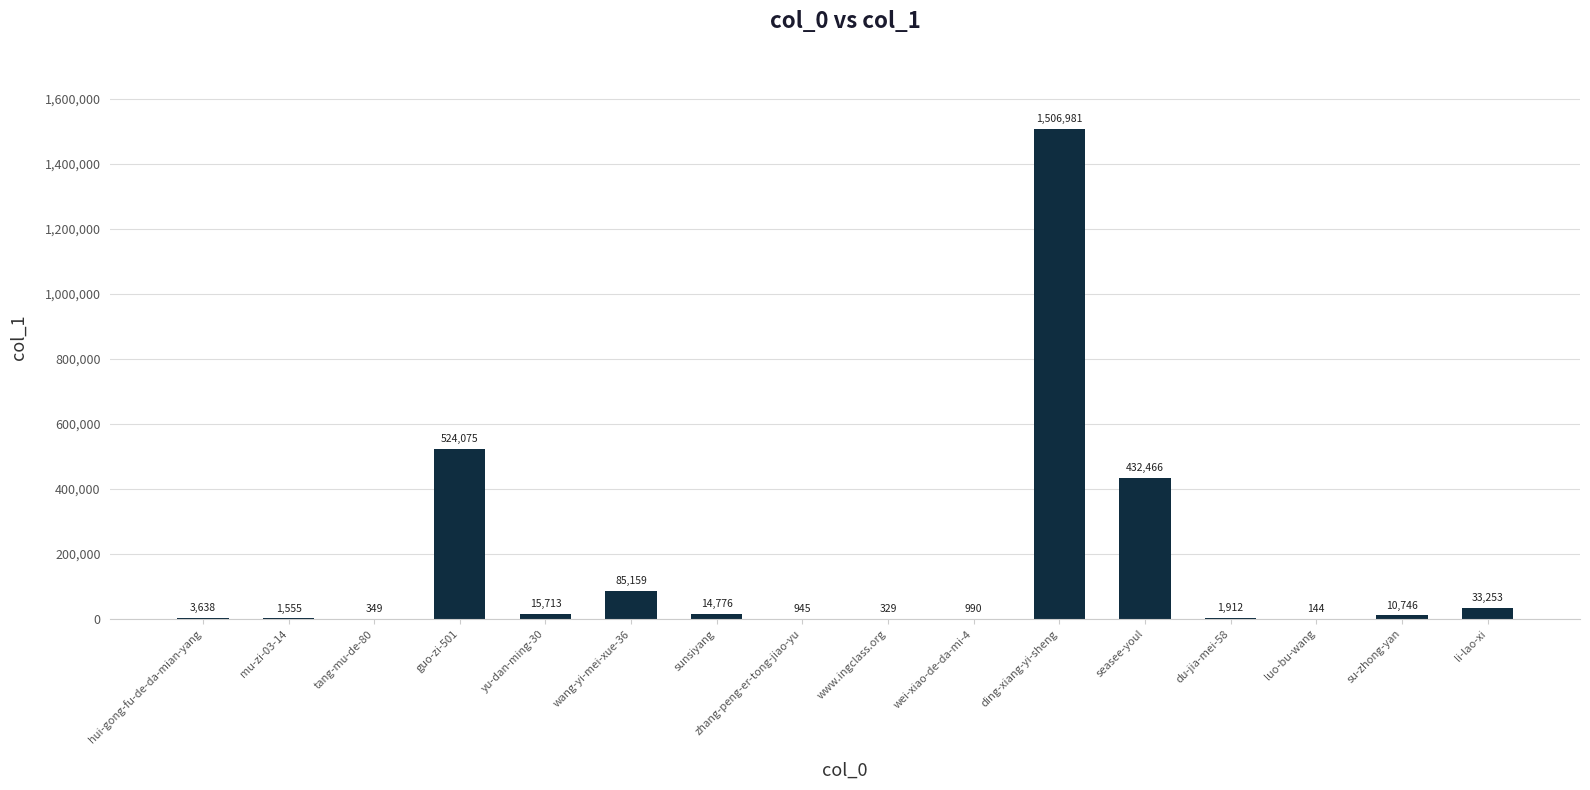

What is the change in value from hui-gong-fu-de-da-mian-yang to ding-xiang-yi-sheng?

+1503343